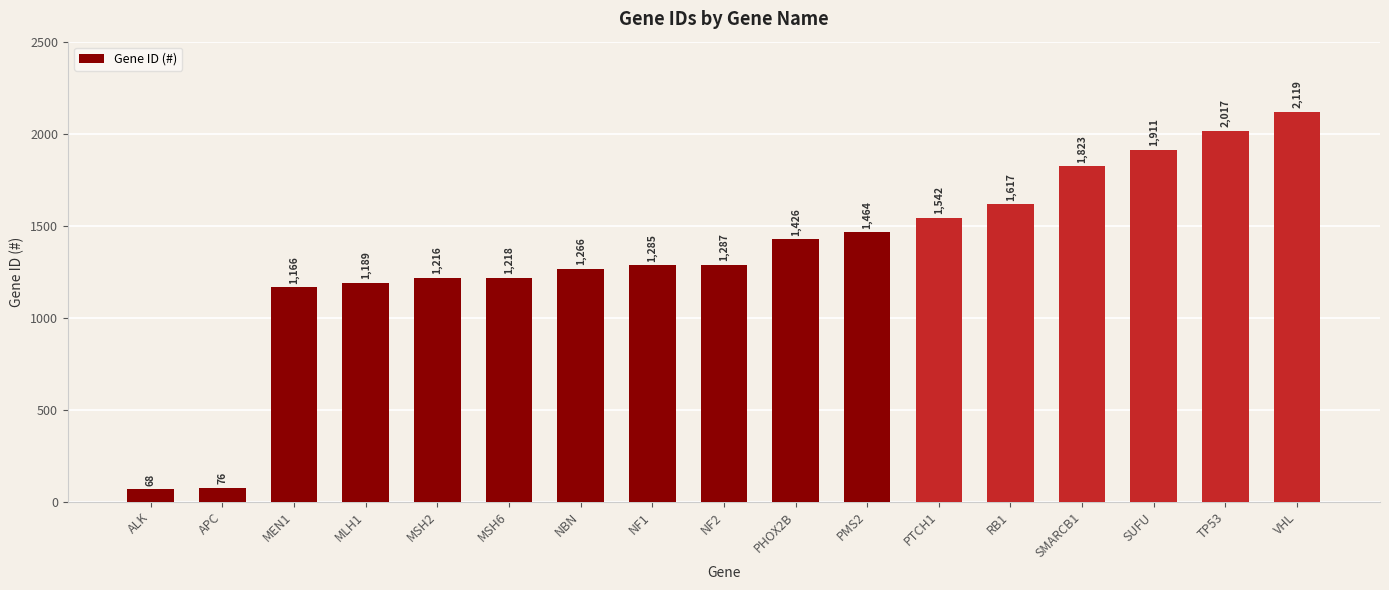

What is the difference between the values at APC and MSH2?

1140